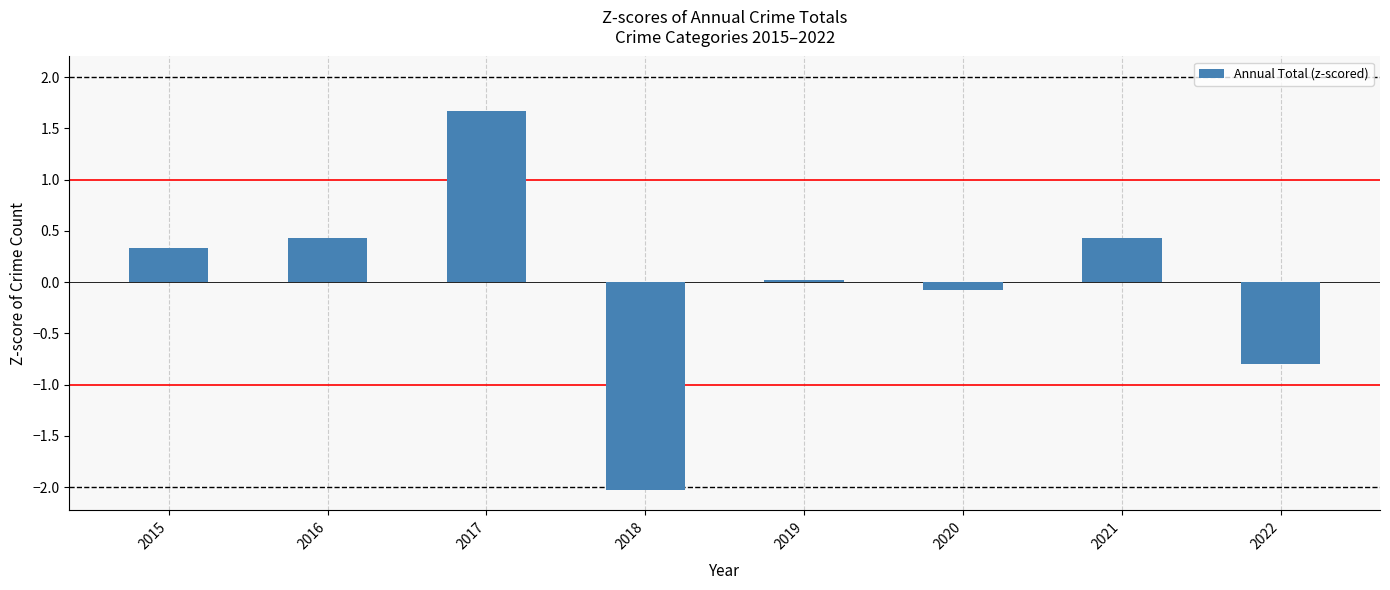

Which category has the highest value across all series?

2017